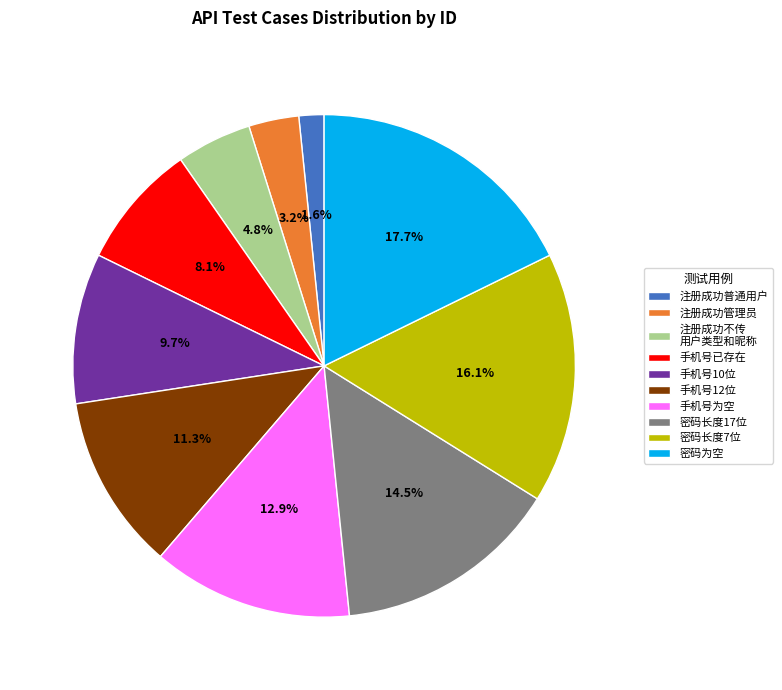

What is the ratio of the value at 手机号为空 to the value at 密码长度7位?

0.8